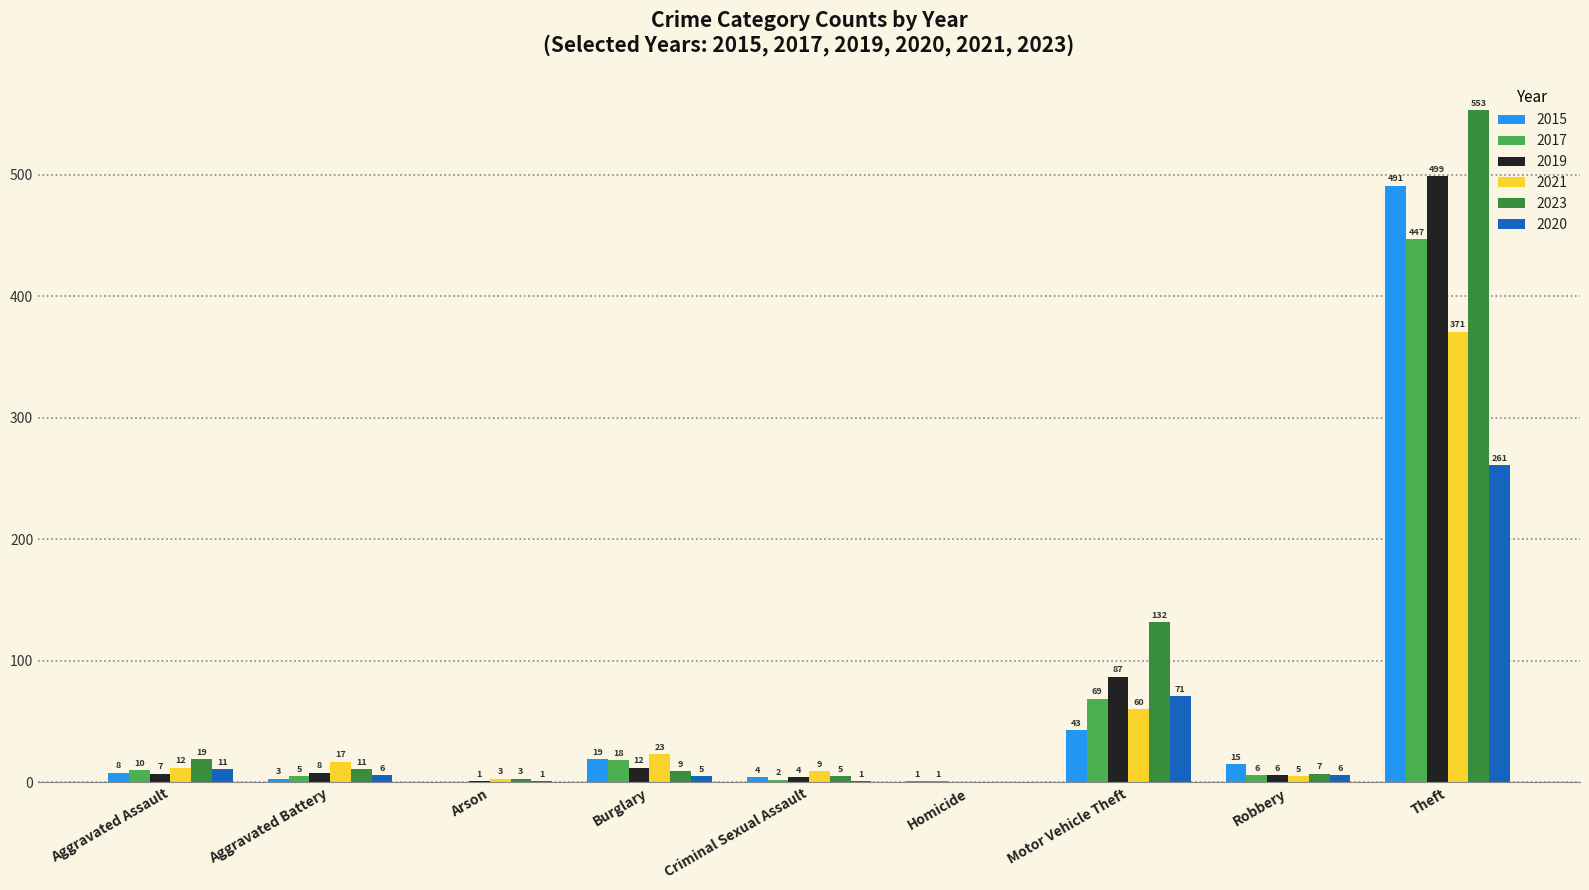

Reading left to right, what are all the values shown in this chart?

2015: 8	3	0	19	4	1	43	15	491
2017: 10	5	0	18	2	1	69	6	447
2019: 7	8	1	12	4	0	87	6	499
2021: 12	17	3	23	9	0	60	5	371
2023: 19	11	3	9	5	0	132	7	553
2020: 11	6	1	5	1	0	71	6	261